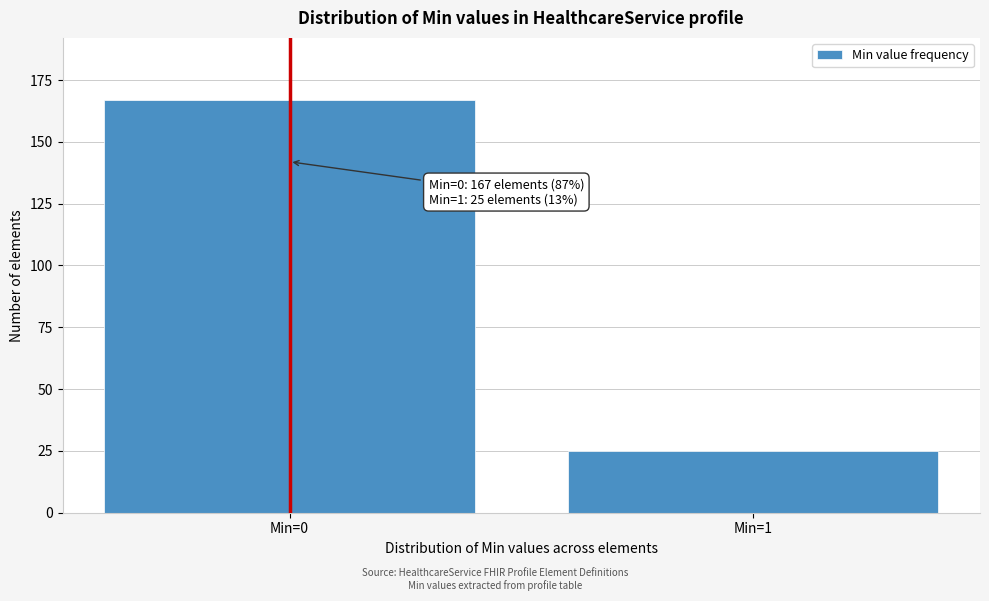

Reading right to left, transcribe all the data shown in this chart.

Min=1=25	Min=0=167